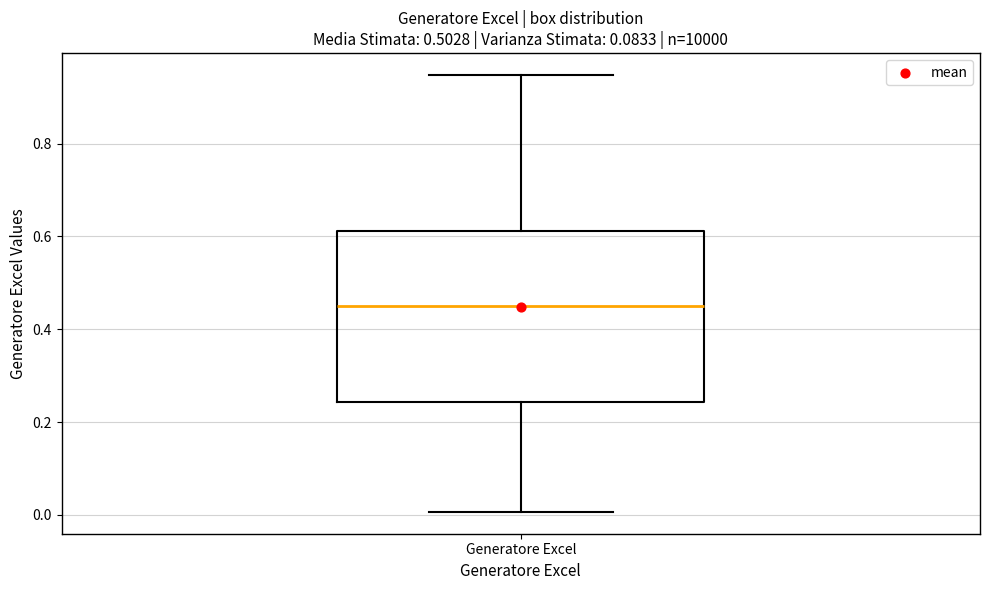

Transcribe this box plot: give where the median line is, the range the box spans, and where the two whiskers end, as read against the y-axis. The values are not printed on the chart, so give them approximately, as read against the axis.

median 0.46, box 0.24 to 0.62, whiskers 0.00 to 0.94